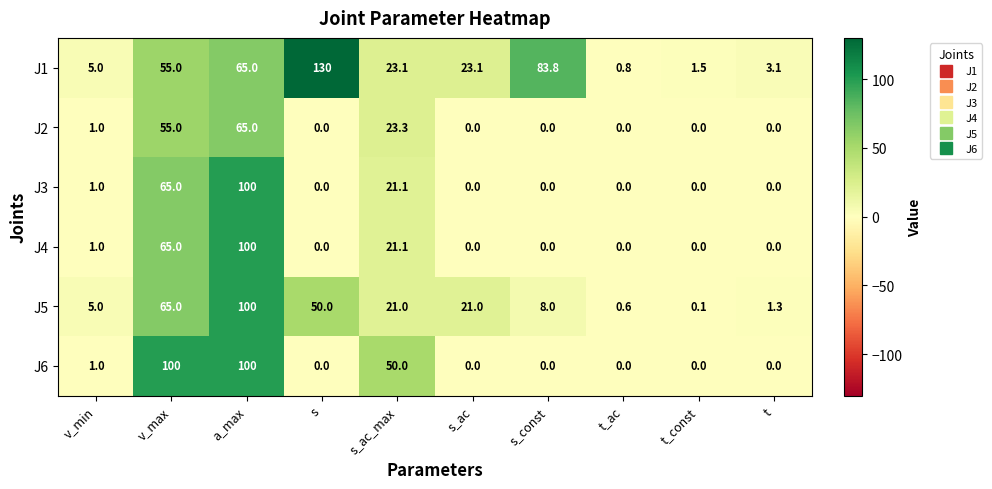

What is the difference between the highest and lowest values at t_ac?

0.8